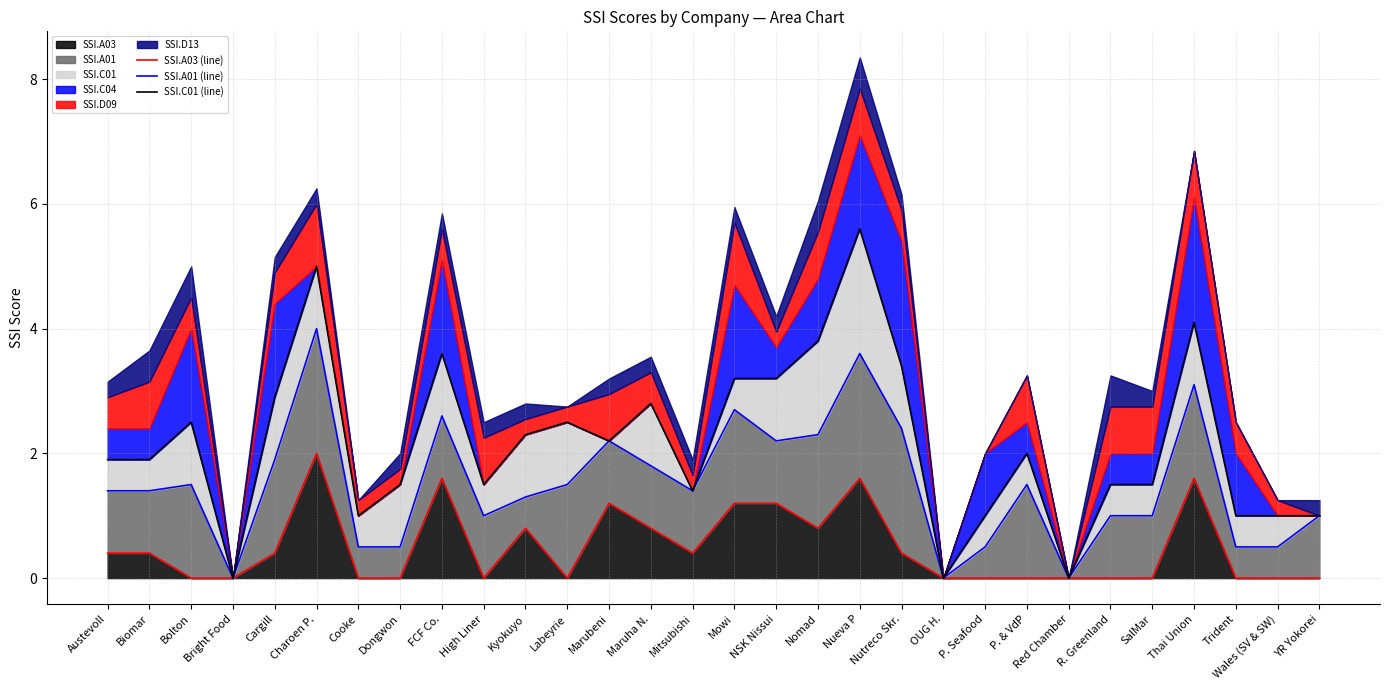

Which category has the lowest value across all series?

Bolton